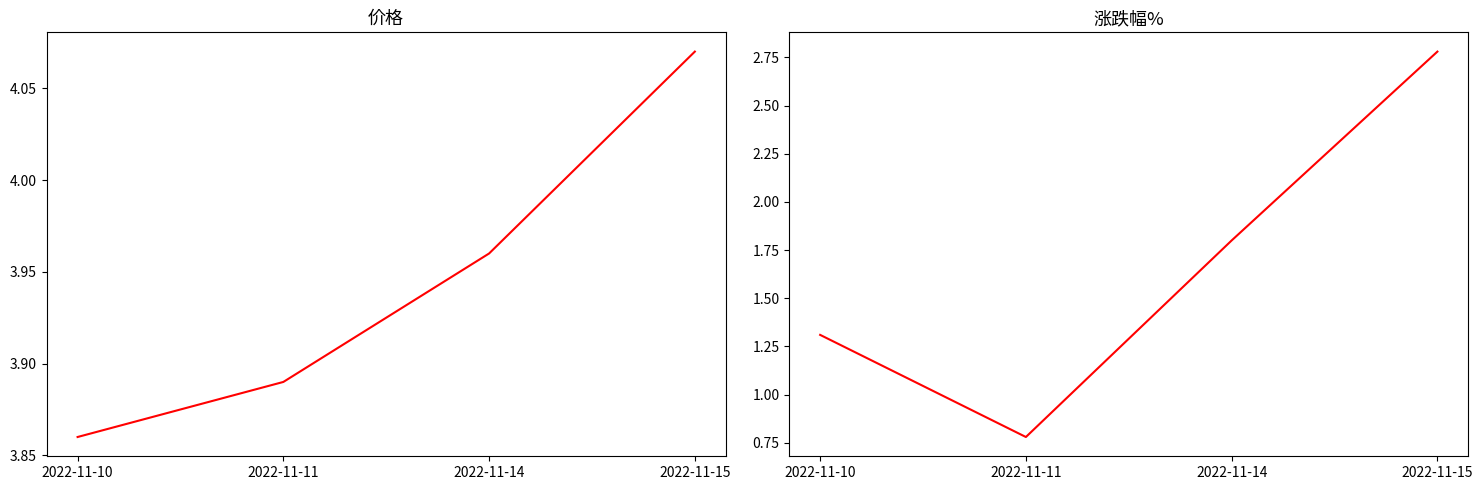

At which category is the sum across all series the highest?

2022-11-15